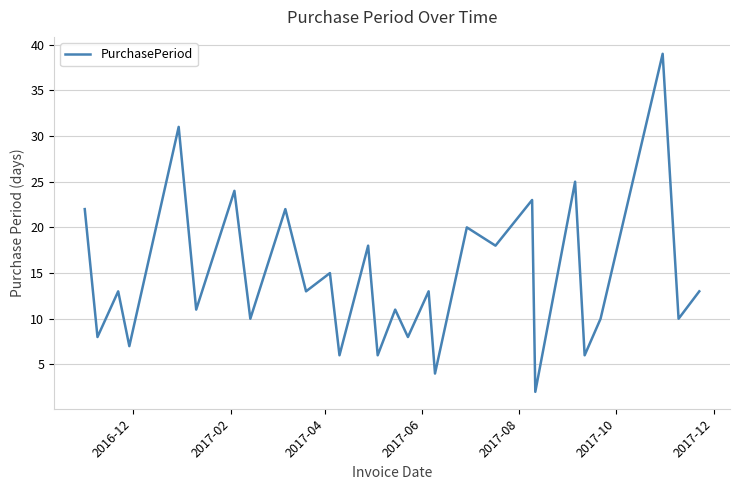

Does the chart display data point markers on the line(s)?

No